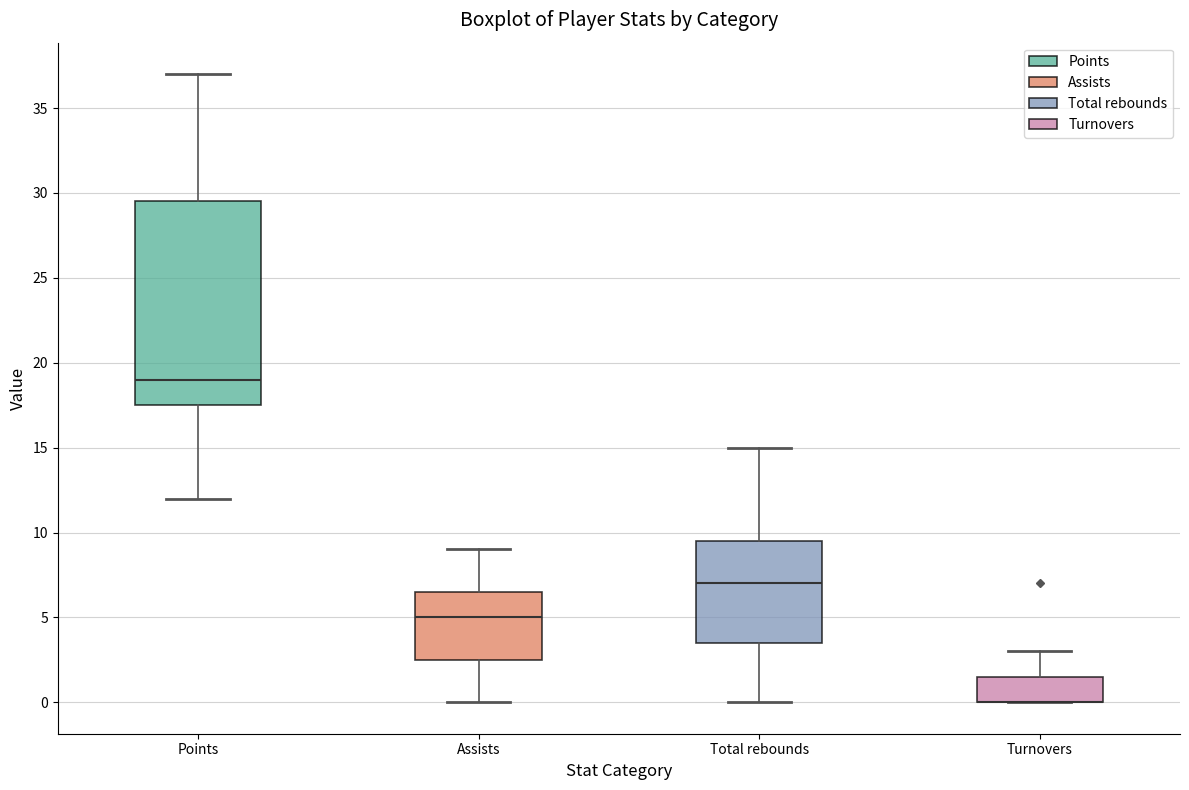

Reading left to right, read every box against the y-axis: the position of its median line, the range the box covers, and the ends of its whiskers. The values are not printed on the chart, so give them approximately, as read against the axis.

Points: median 19.0, box 17.5 to 29.5, whiskers 12.0 to 37.0
Assists: median 5.0, box 2.5 to 6.5, whiskers 0.0 to 9.0
Total rebounds: median 7.0, box 3.5 to 9.5, whiskers 0.0 to 15.0
Turnovers: median 0.0 (drawn on the box's lower edge), box 0.0 to 1.5, whiskers 0.0 to 3.0